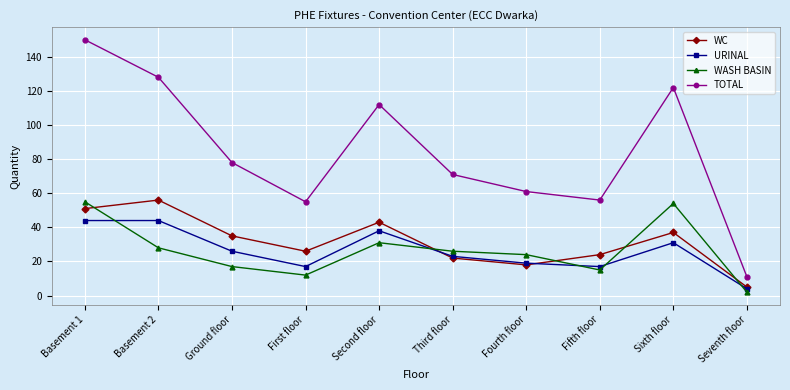

The value of WASH BASIN at Fourth floor is 24. True or false?

True